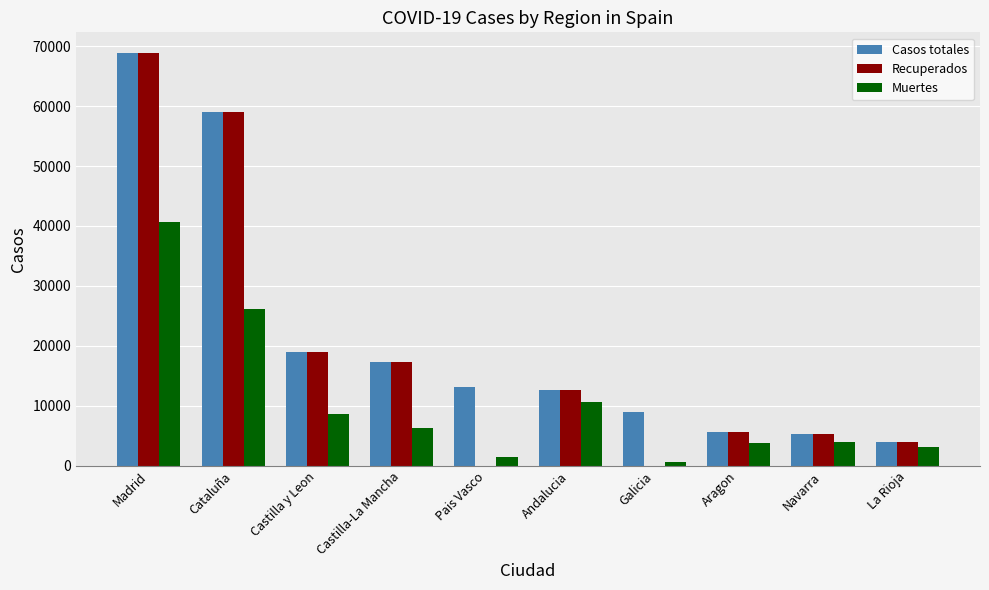

How many series are shown in this chart?

3